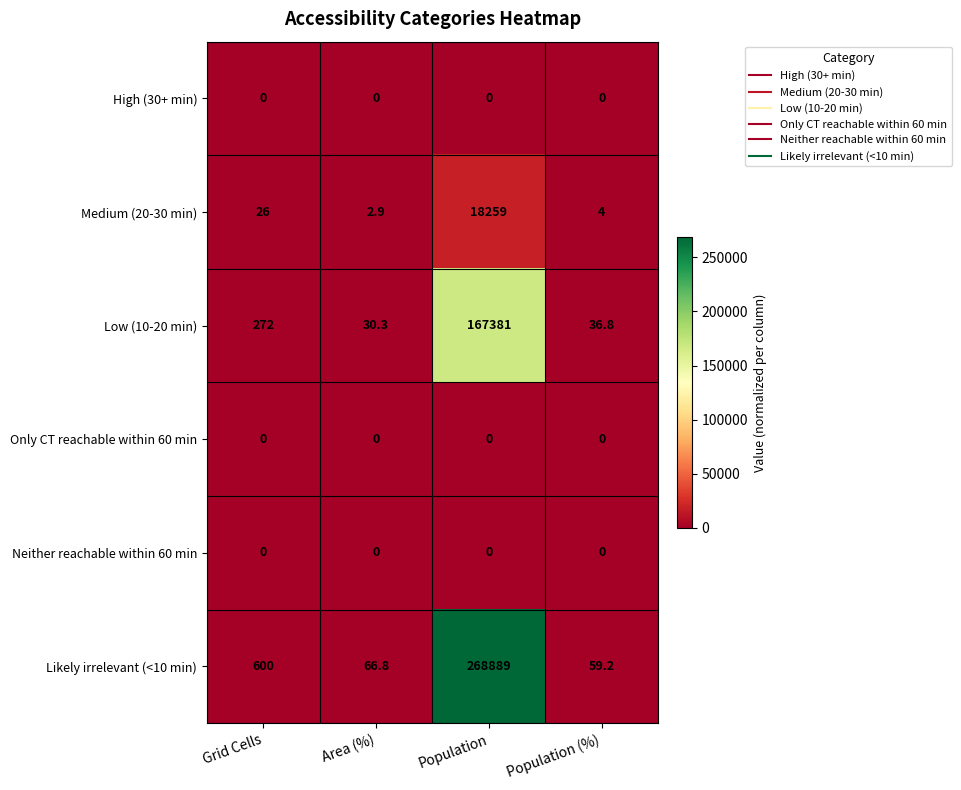

Which series has the largest total across all categories?

Likely irrelevant (<10 min)